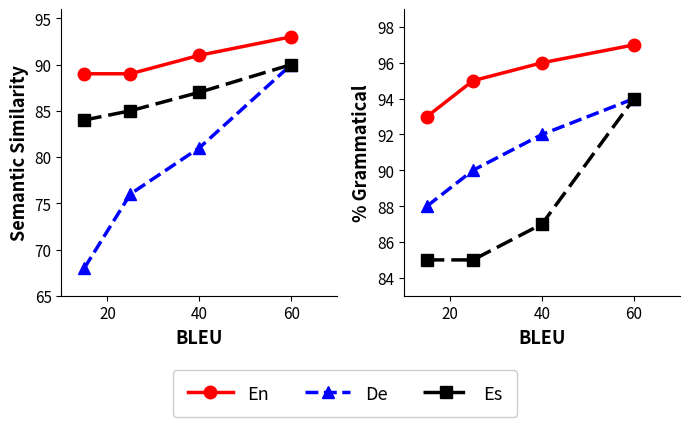

At which category is the sum across all series the highest?

60